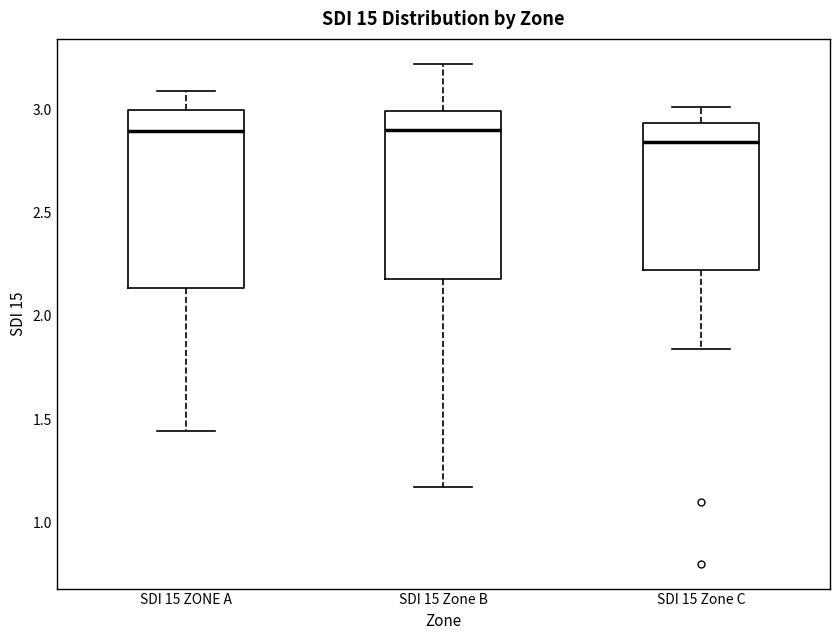

Where does the median line of the box for SDI 15 Zone B sit on the y-axis? The values are not printed on the chart, so give them approximately, as read against the axis.

2.90